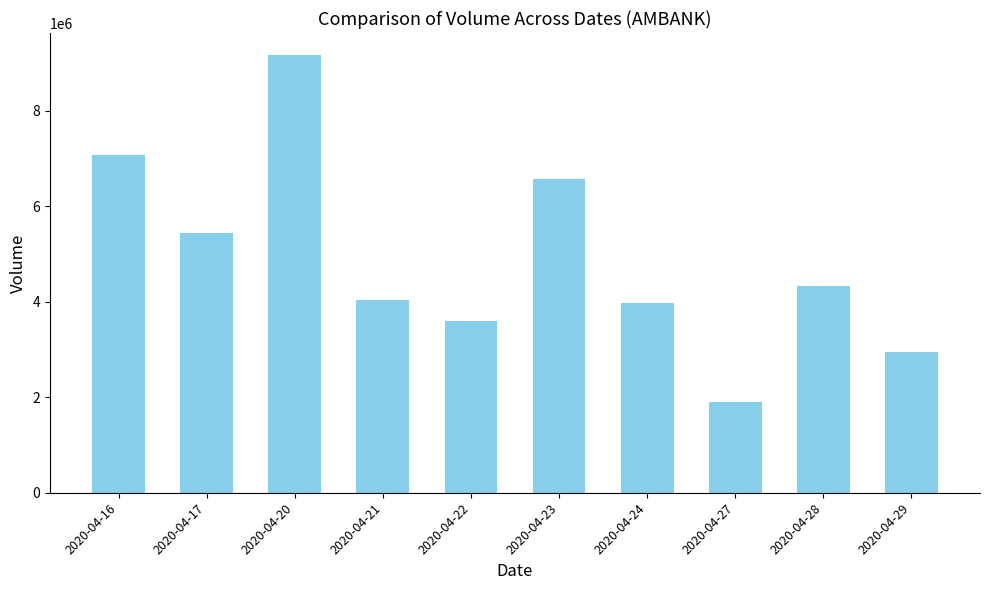

What is the maximum value shown in the chart?

9166300